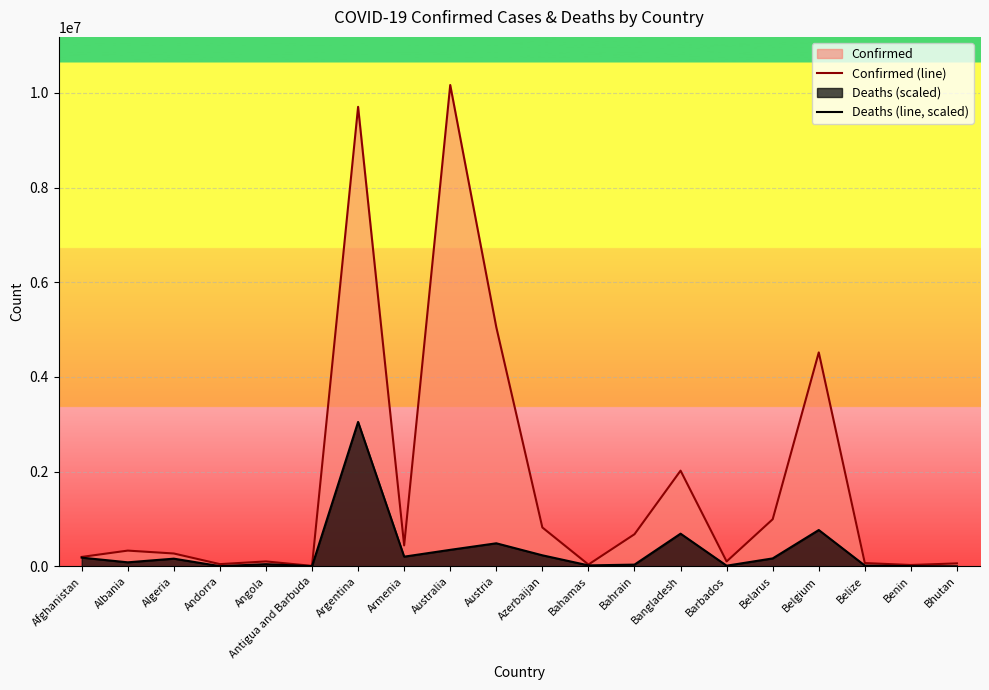

At Andorra, list the series in order from smallest to largest.

Deaths (line, scaled), Confirmed (line)